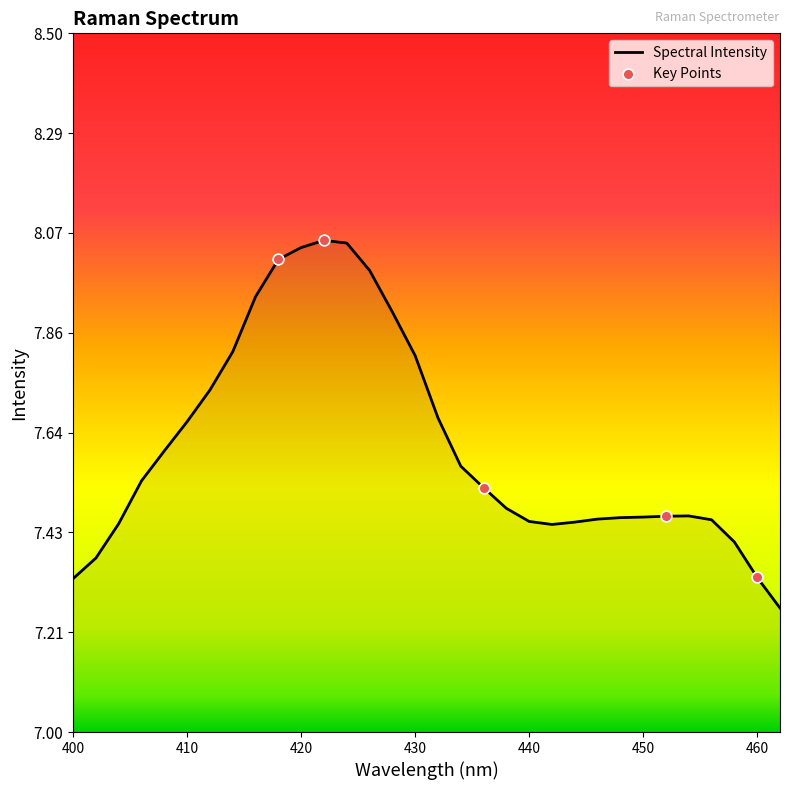

What is the difference between the maximum and minimum values?

0.8